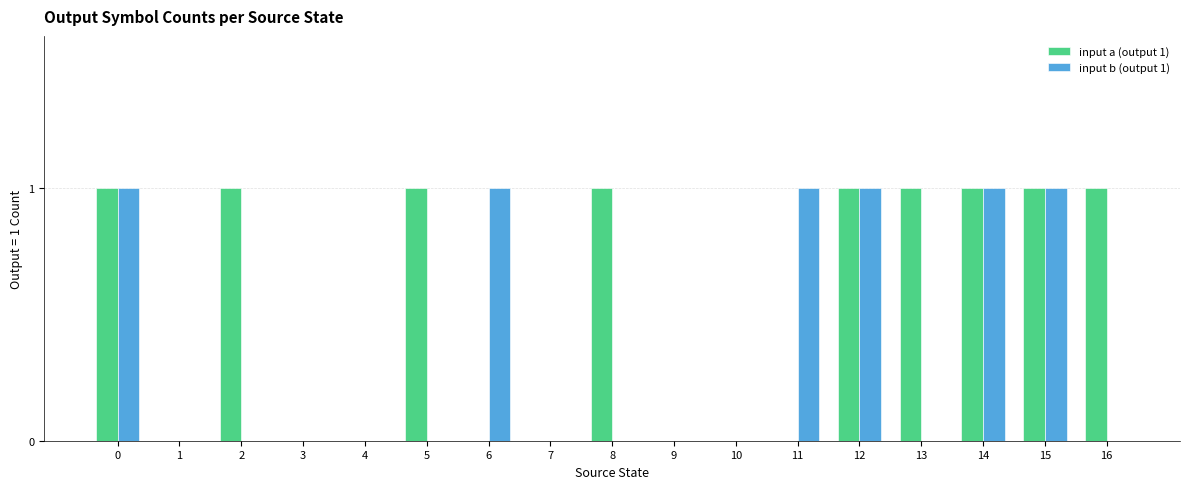

Reading left to right, transcribe all the data shown in this chart.

input a (output 1): 1	0	1	0	0	1	0	0	1	0	0	0	1	1	1	1	1
input b (output 1): 1	0	0	0	0	0	1	0	0	0	0	1	1	0	1	1	0